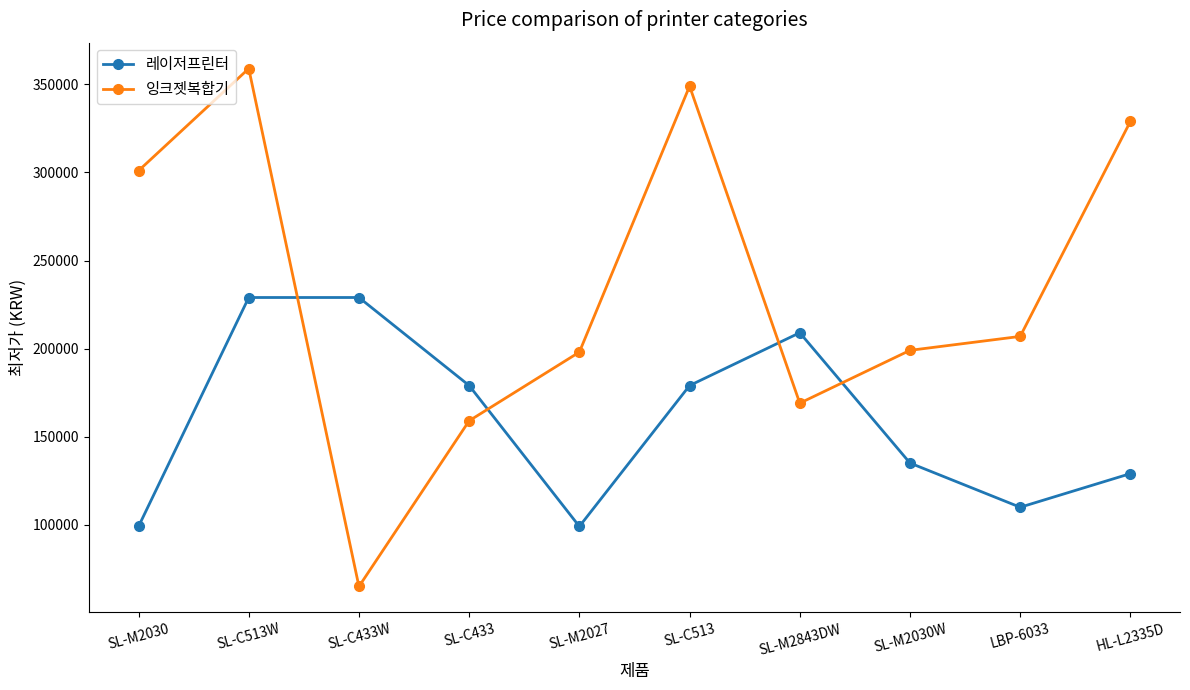

True or false: 레이저프린터 and 잉크젯복합기 intersect in this chart.

True